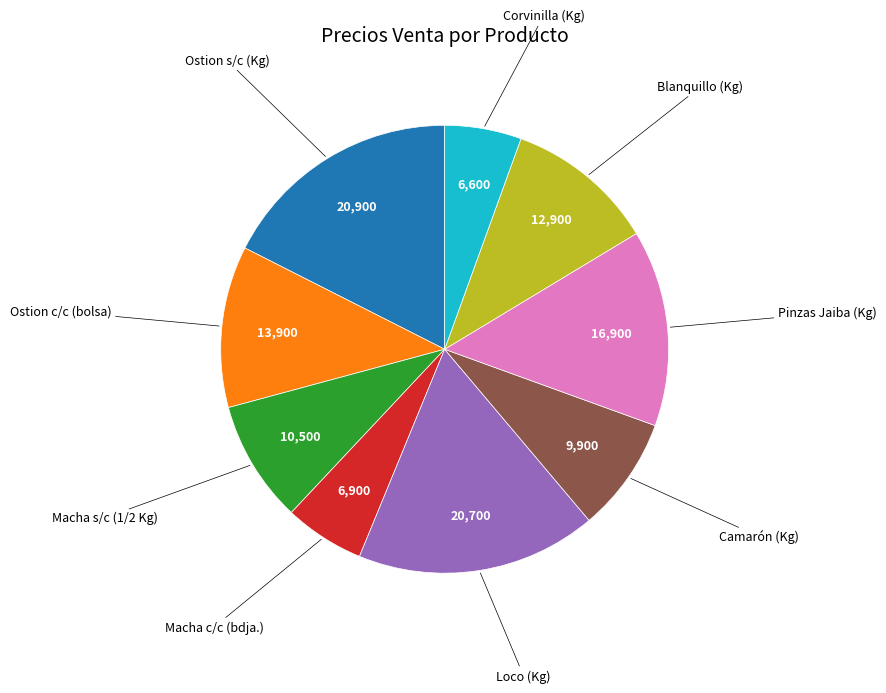

Is there a majority slice in this chart?

No